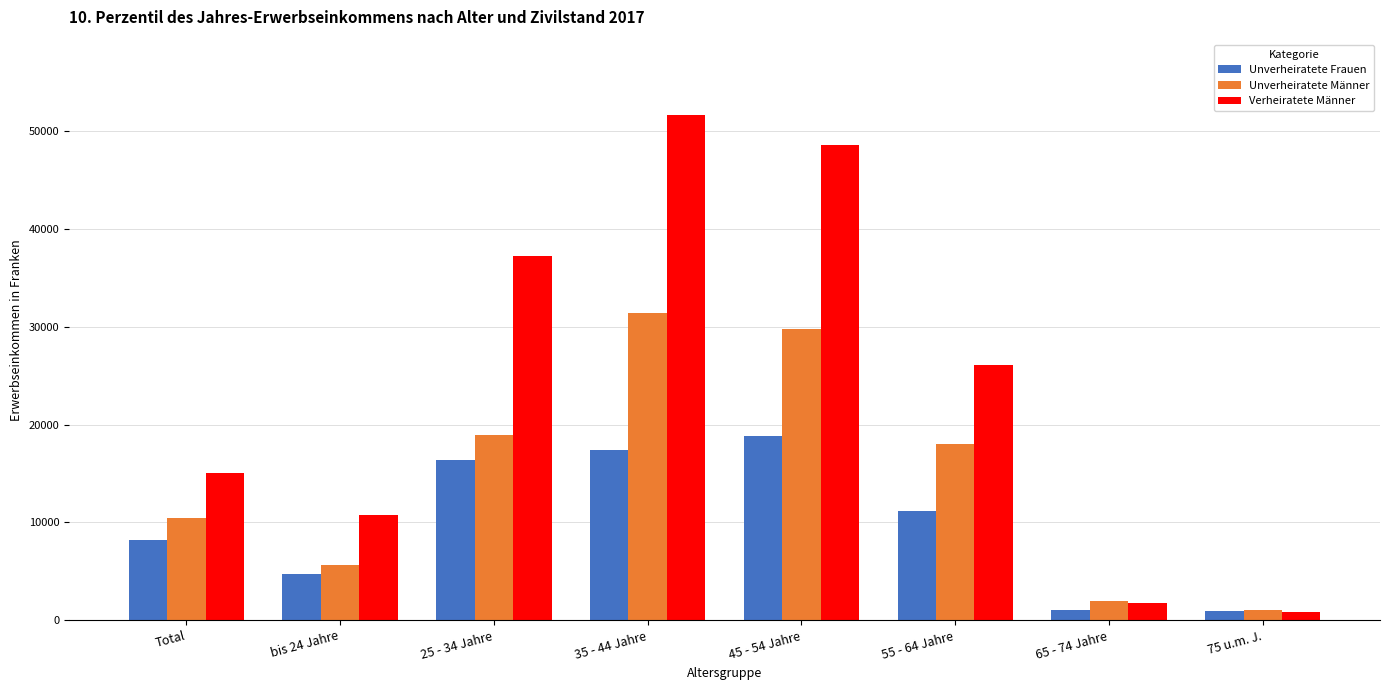

What is the label of the 3rd bar from the right?

55 - 64 Jahre